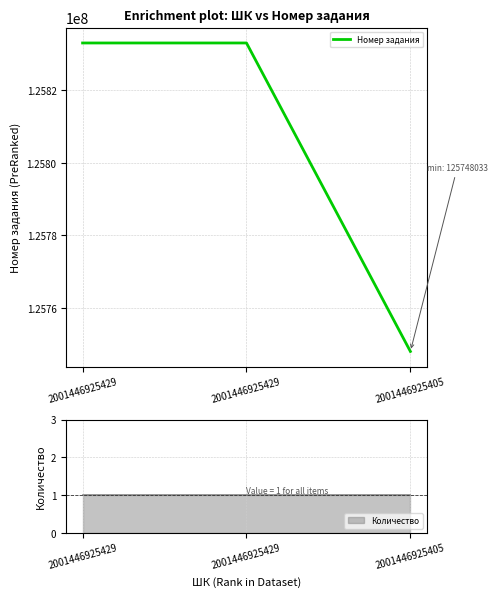

What is the difference between the values at 2001446925429 and 2001446925405?

85028